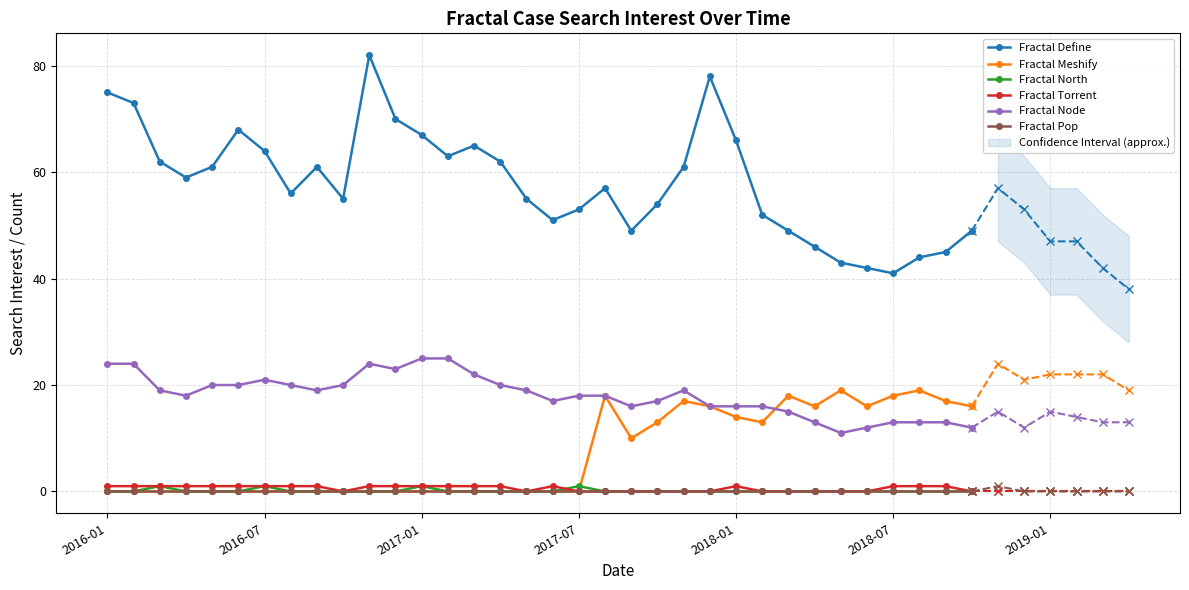

Which has a higher value, 32 or 28?

32